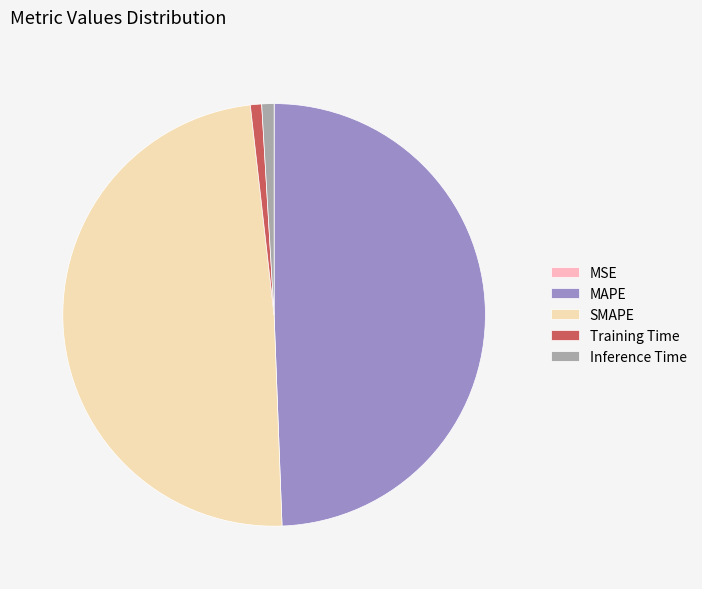

Which category has the biggest portion of the pie?

MAPE